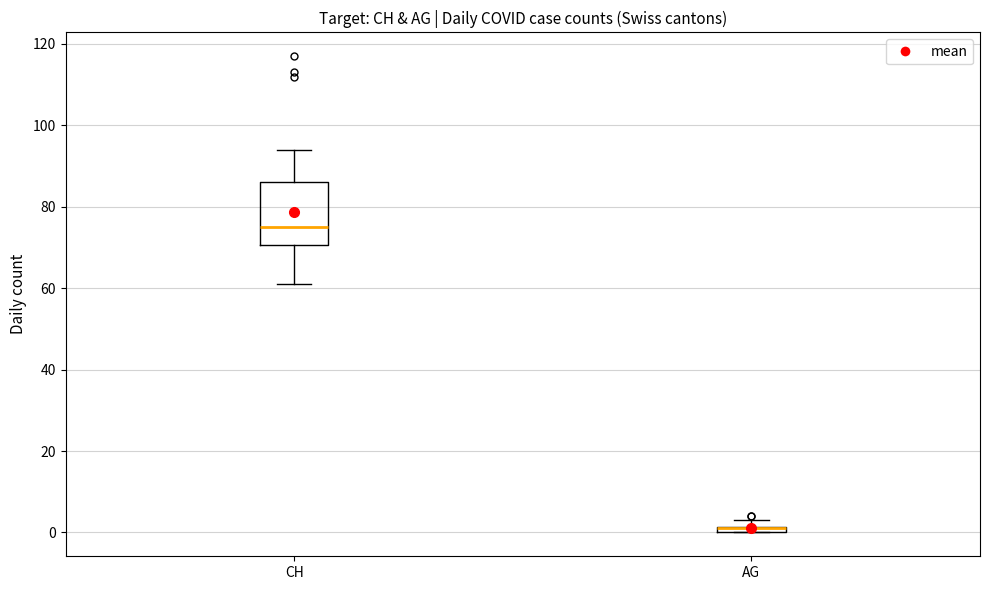

Where is the upper edge of the box for CH on the y-axis? The values are not printed on the chart, so give them approximately, as read against the axis.

86